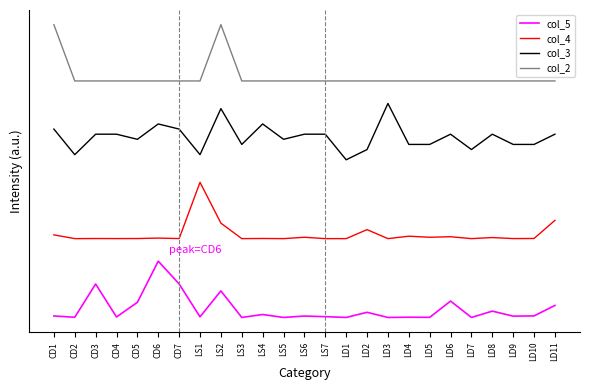

Reading right to left, extract all data points from this chart.

col_5: 0.2	0.0	0.0	0.1	0.0	0.3	0.0	0.0	0.0	0.1	0.0	0.0	0.0	0.0	0.1	0.0	0.5	0.0	0.6	1.0	0.3	0.0	0.6	0.0	0.0
col_4: 1.7	1.4	1.4	1.4	1.4	1.4	1.4	1.4	1.4	1.6	1.4	1.4	1.4	1.4	1.4	1.4	1.7	2.4	1.4	1.4	1.4	1.4	1.4	1.4	1.5
col_3: 3.3	3.1	3.1	3.3	3.0	3.3	3.1	3.1	3.8	3.0	2.8	3.3	3.3	3.2	3.4	3.1	3.7	2.9	3.3	3.4	3.2	3.3	3.3	2.9	3.3
col_2: 4.2	4.2	4.2	4.2	4.2	4.2	4.2	4.2	4.2	4.2	4.2	4.2	4.2	4.2	4.2	4.2	5.2	4.2	4.2	4.2	4.2	4.2	4.2	4.2	5.2